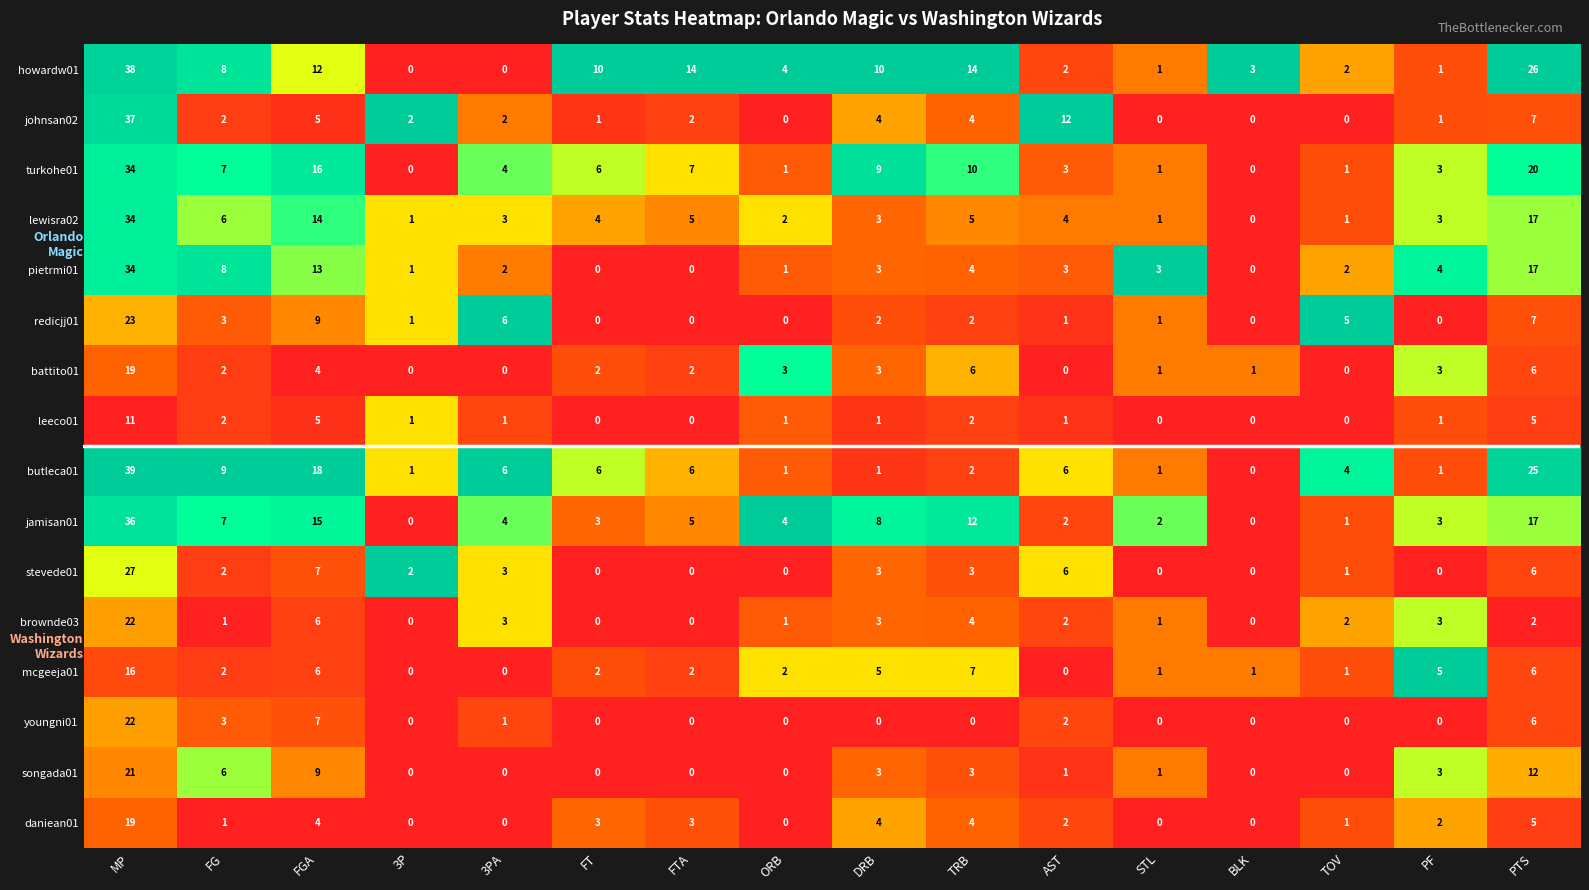

Count the number of data series in this chart.

16